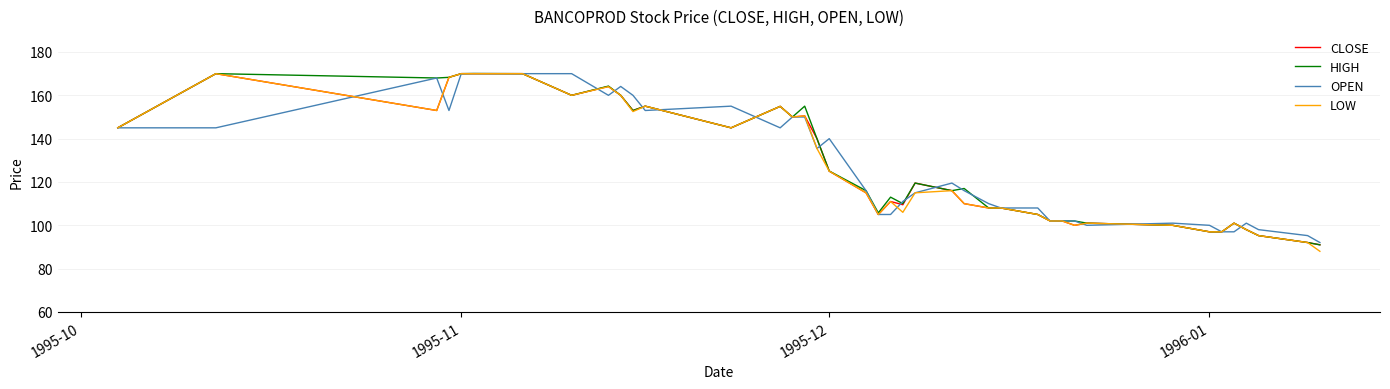

What is the smallest value displayed?

88.0